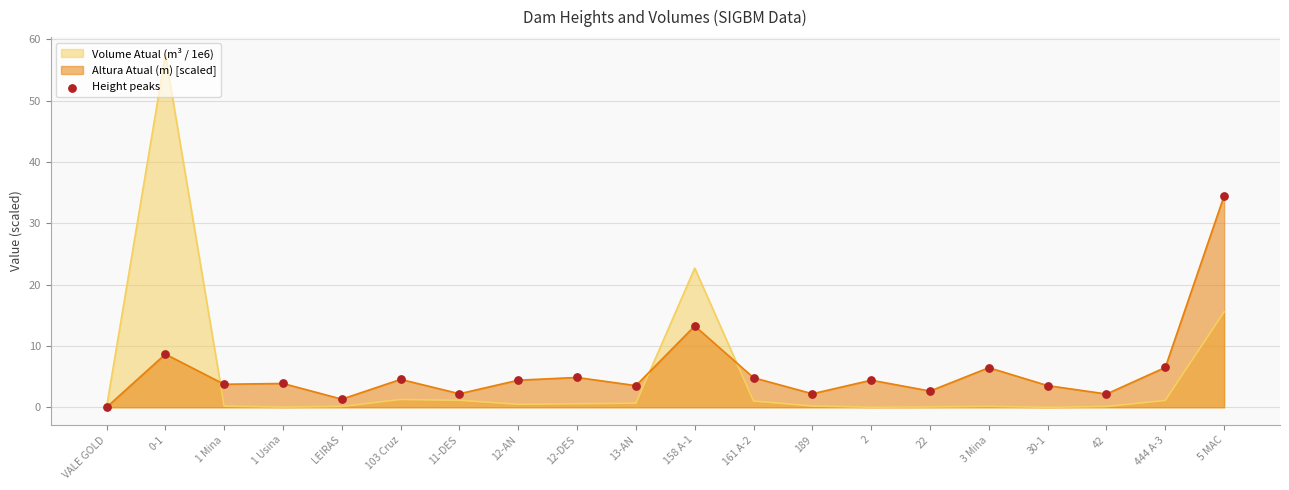

Between 158 A-1 and VALE GOLD, which is larger?

158 A-1